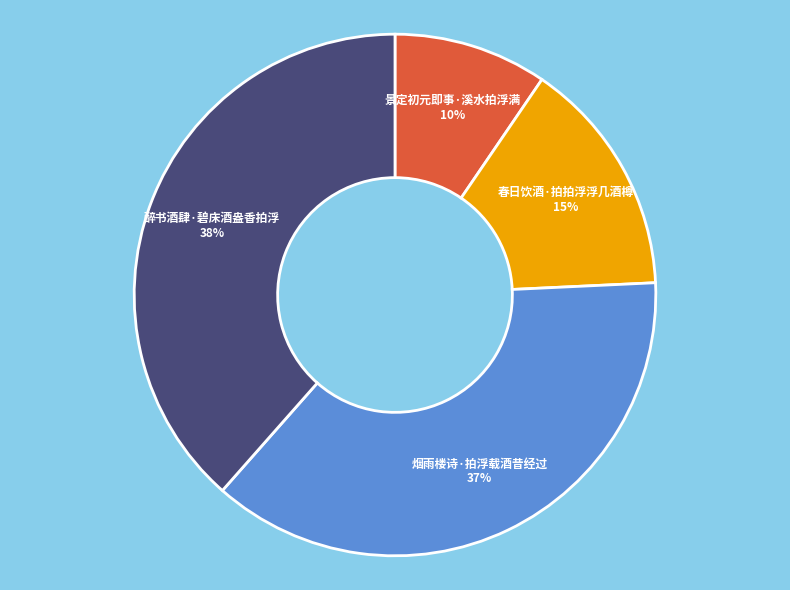

To the nearest percent, what is the average slice percentage?

25%